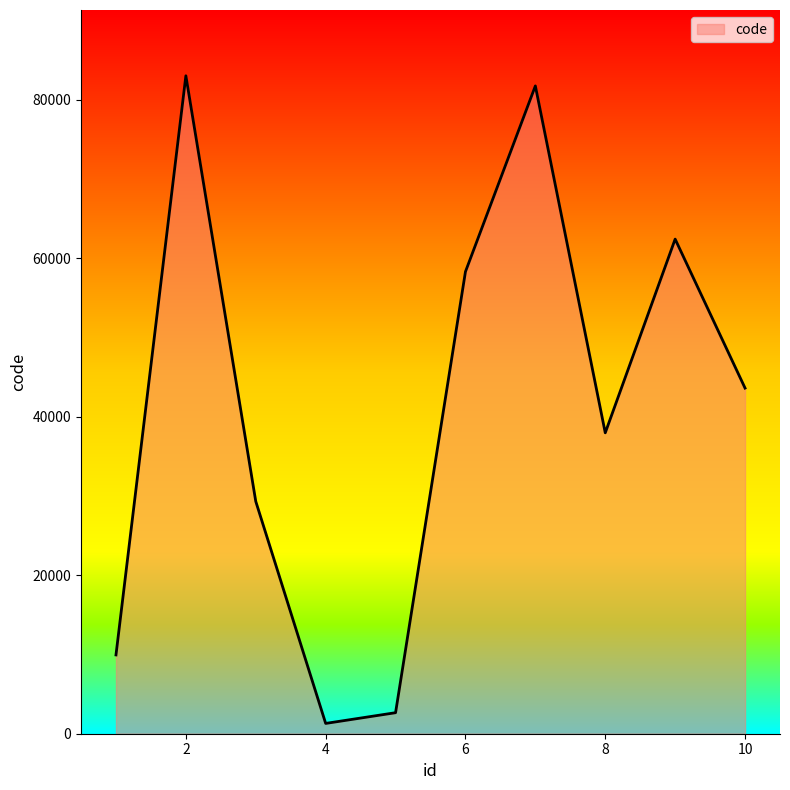

What is the difference between the maximum and minimum values?

81721